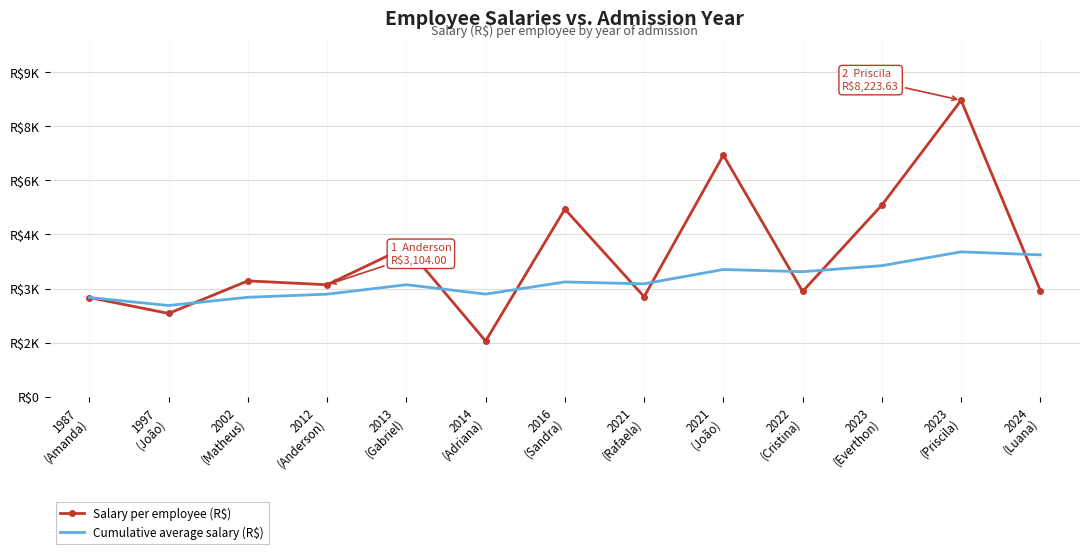

Which category has the highest value across all series?

2023
(Priscila)